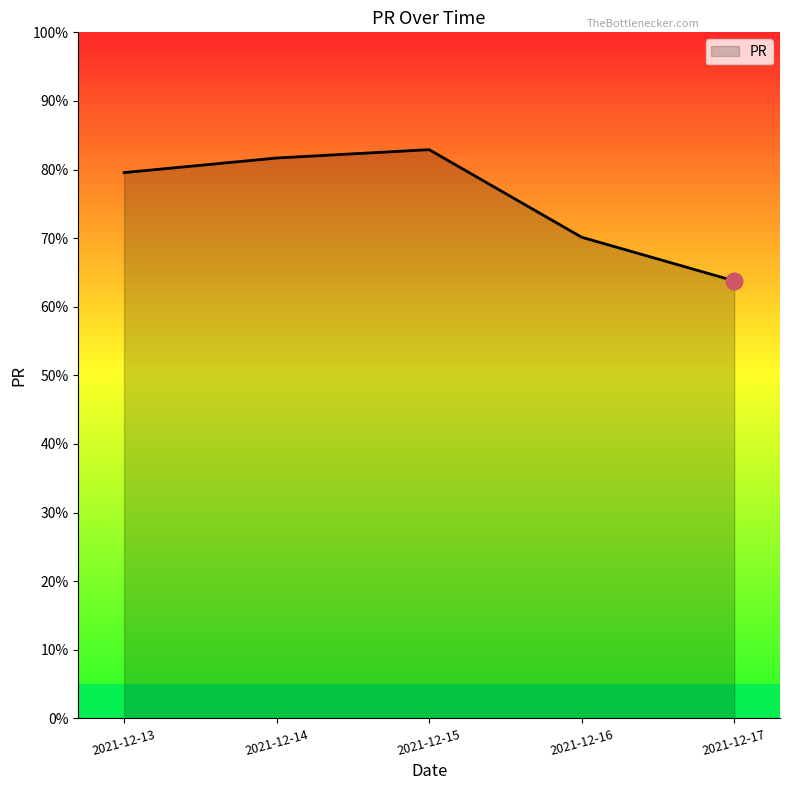

Which label corresponds to the largest value in the chart?

2021-12-15